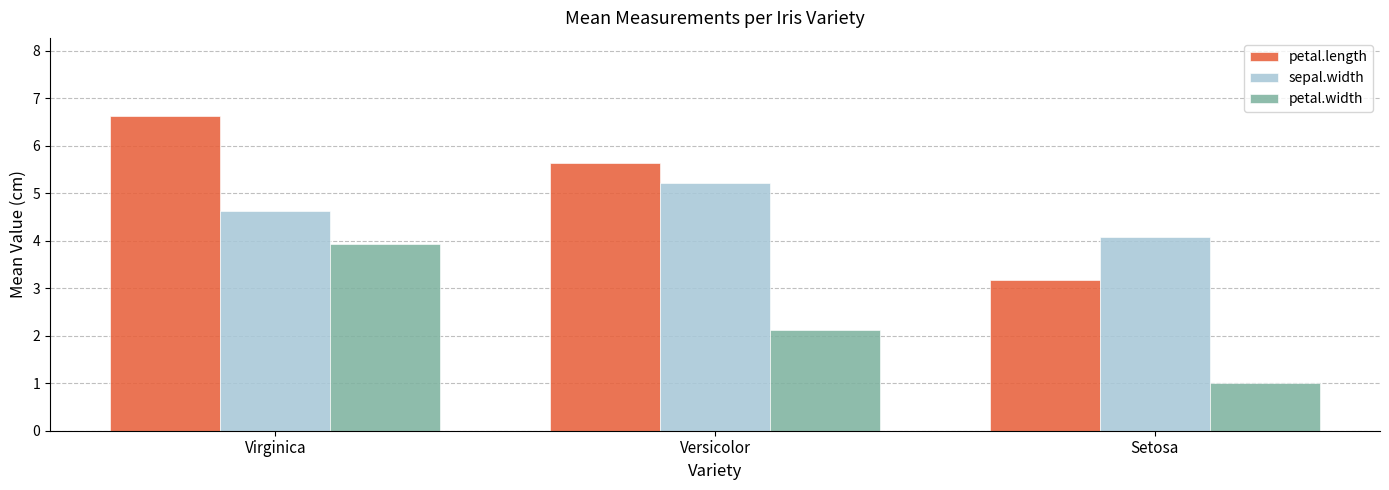

True or false: petal.width has a value of 3.9 at Virginica.

True